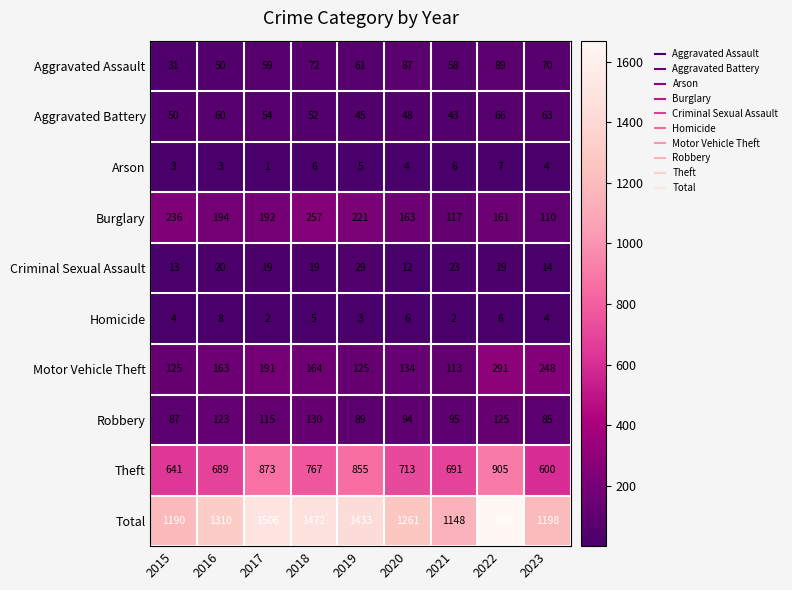

Between 2016 and 2022, which series saw the biggest shift?

Total